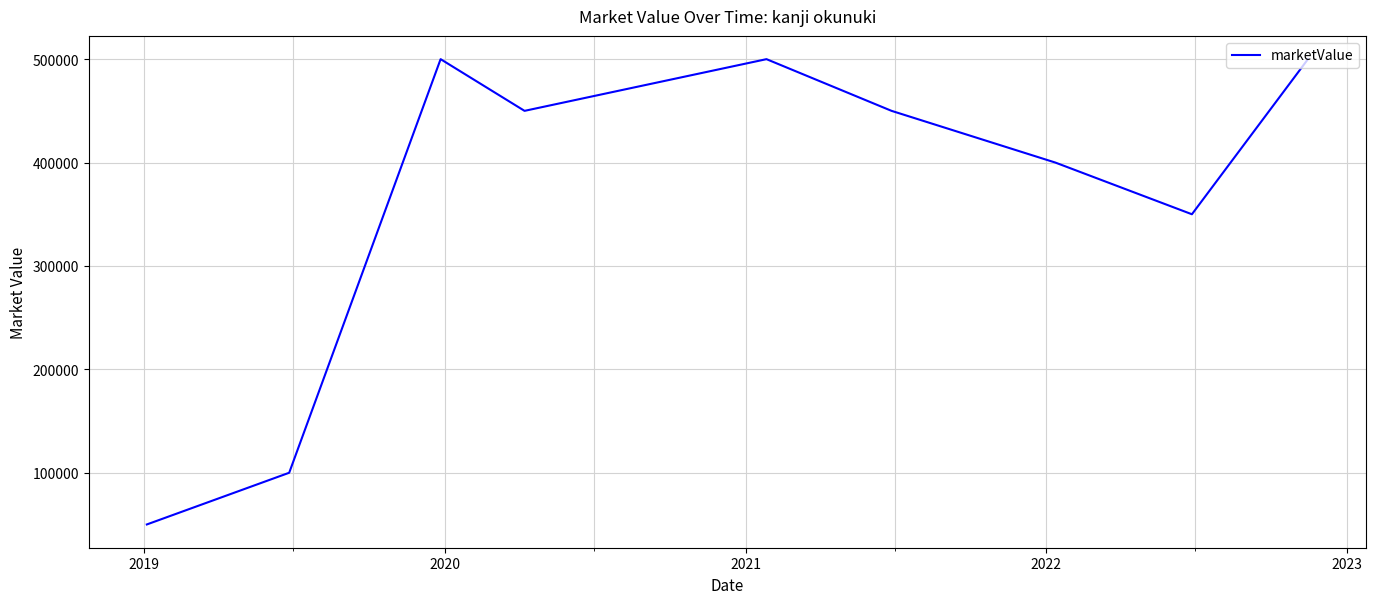

What is the maximum value shown in the chart?

500000